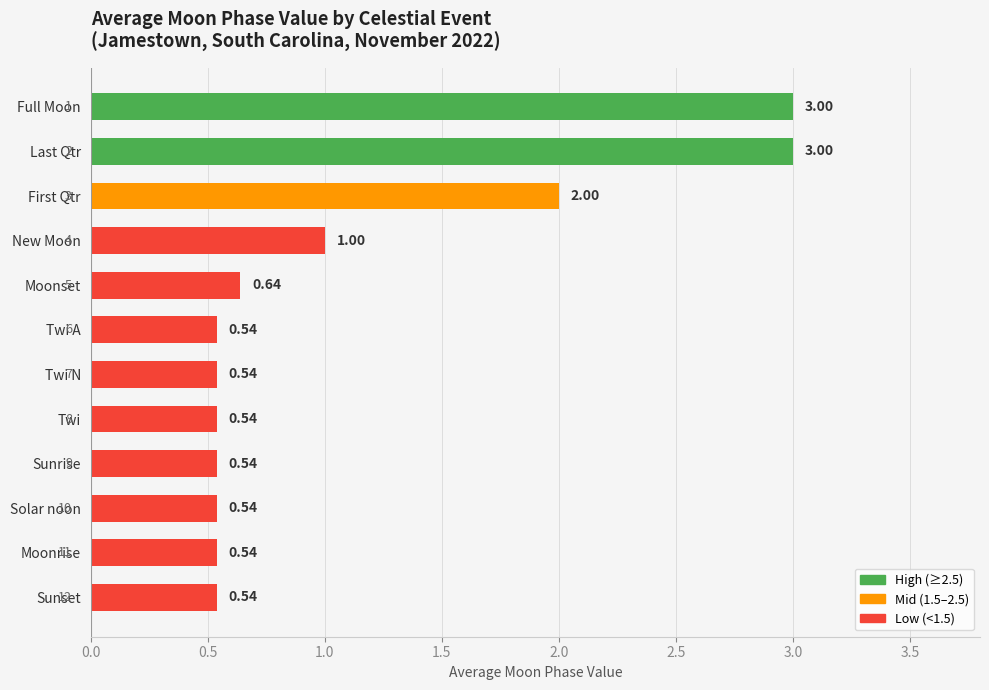

What is the maximum value shown in the chart?

3.0